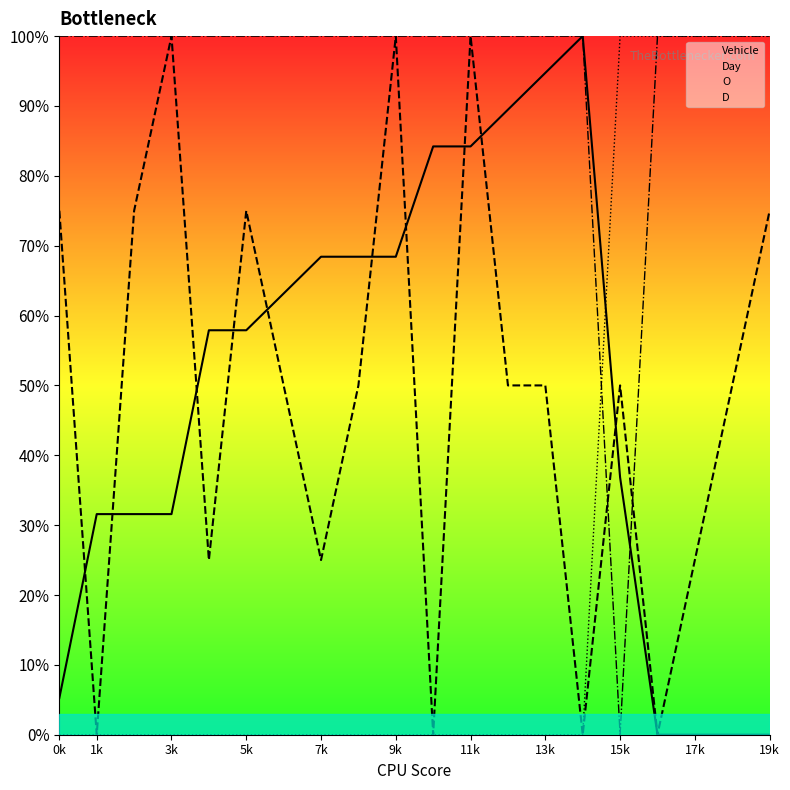

At which category does the chart reach its peak across all series?

14